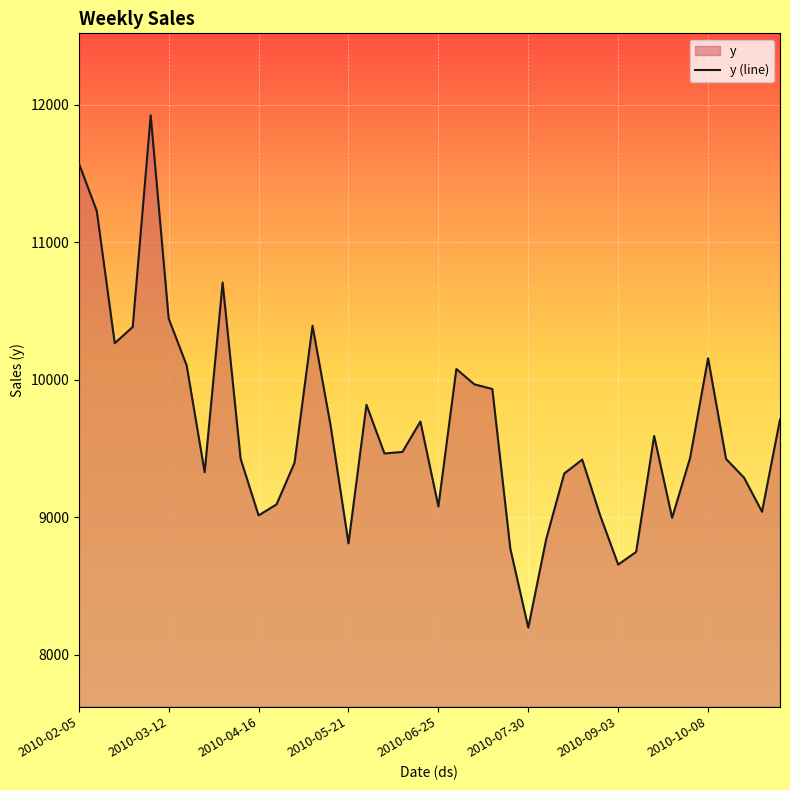

Which category has the lowest value across all series?

2010-07-30